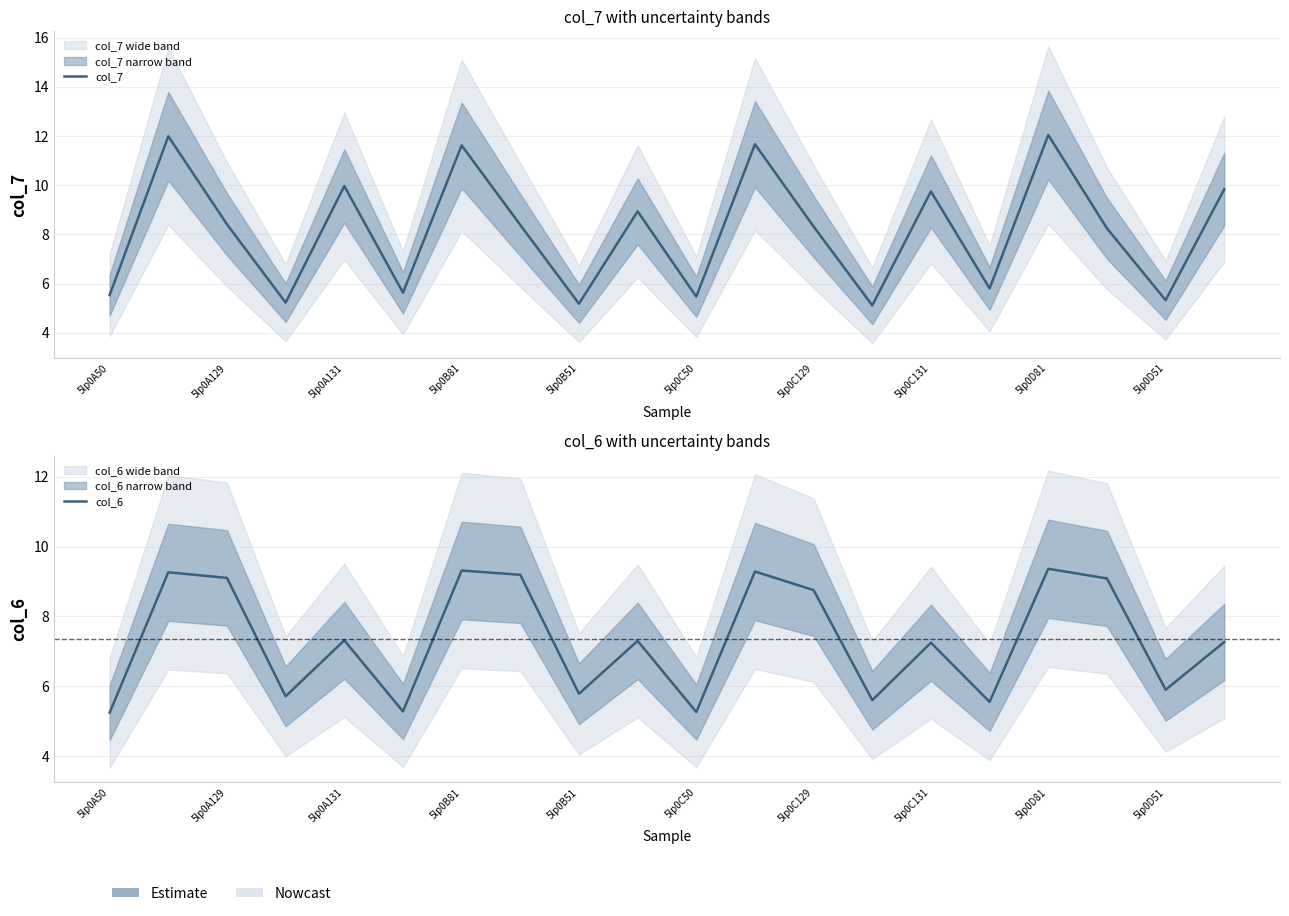

How many interior local peaks does the col_6 series have?

7